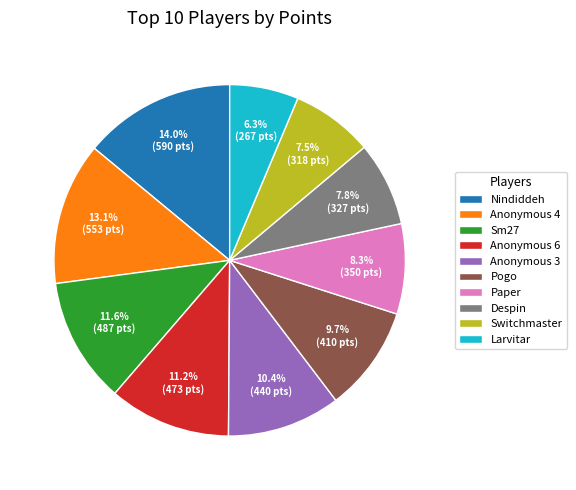

How many segments does this pie chart have?

10